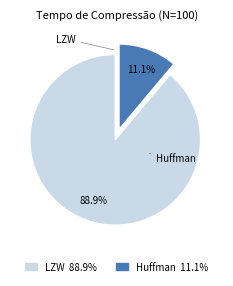

Combined, what portion of the pie is Huffman and LZW?

100.0%